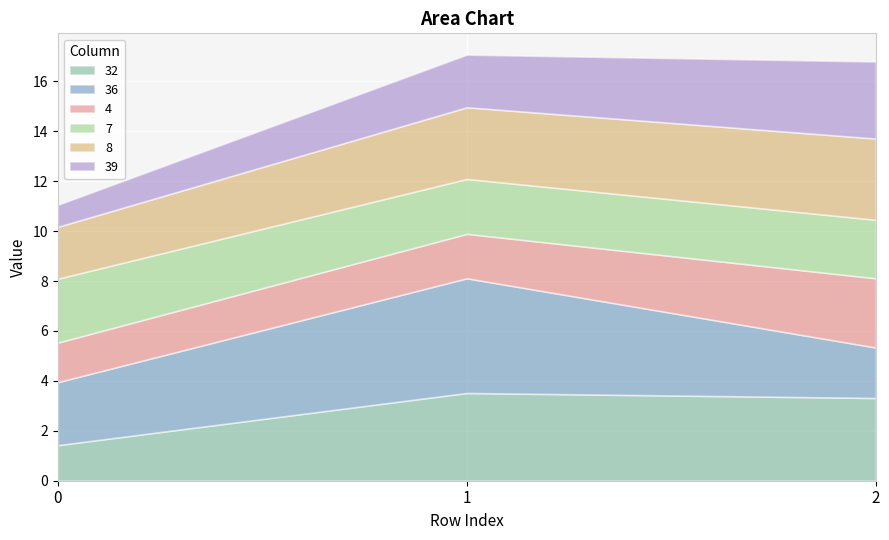

Rank the series by their maximum value, from lowest to highest.

7, 4, 39, 8, 32, 36